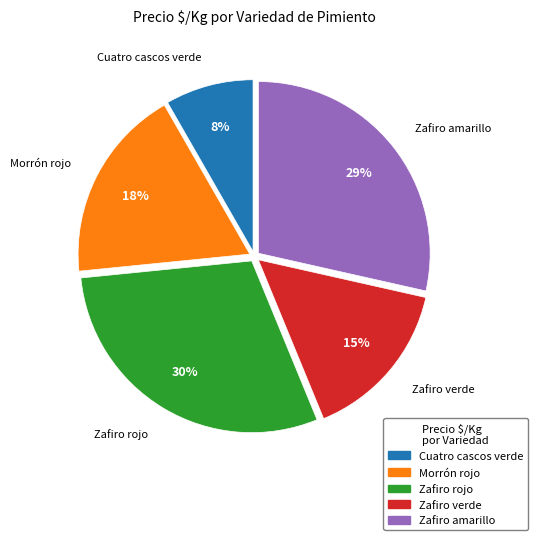

The Morrón rojo slice represents 4% of the pie. True or false?

False